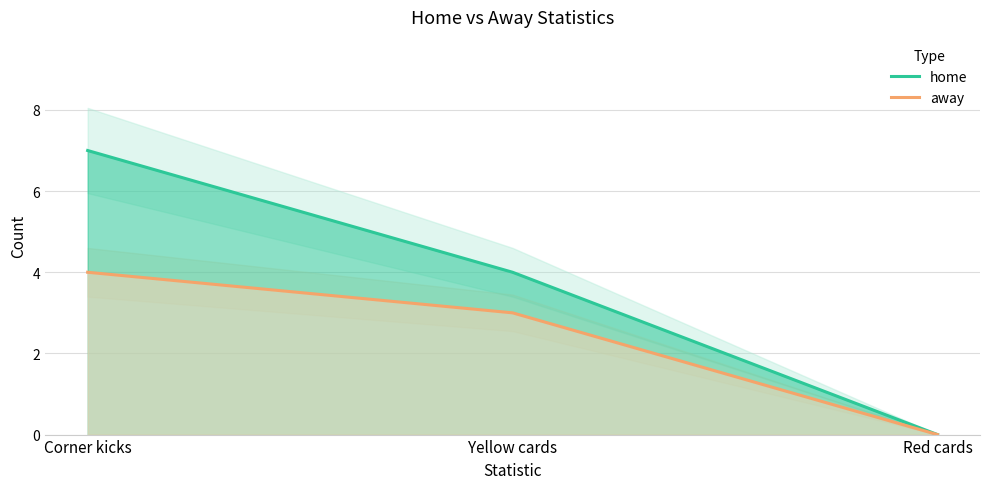

Where does the home series first go above 4?

Corner kicks